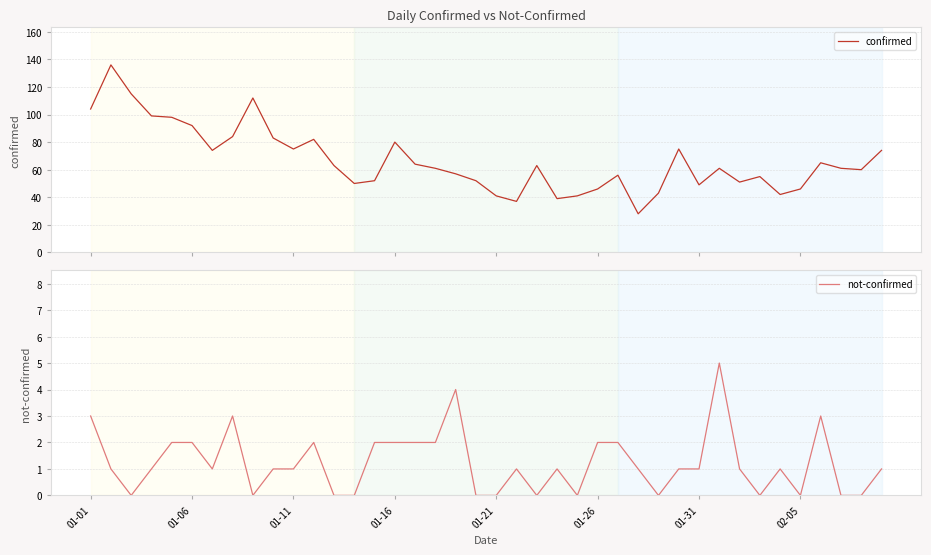

True or false: confirmed has more than 0 points higher than both neighbors.

True